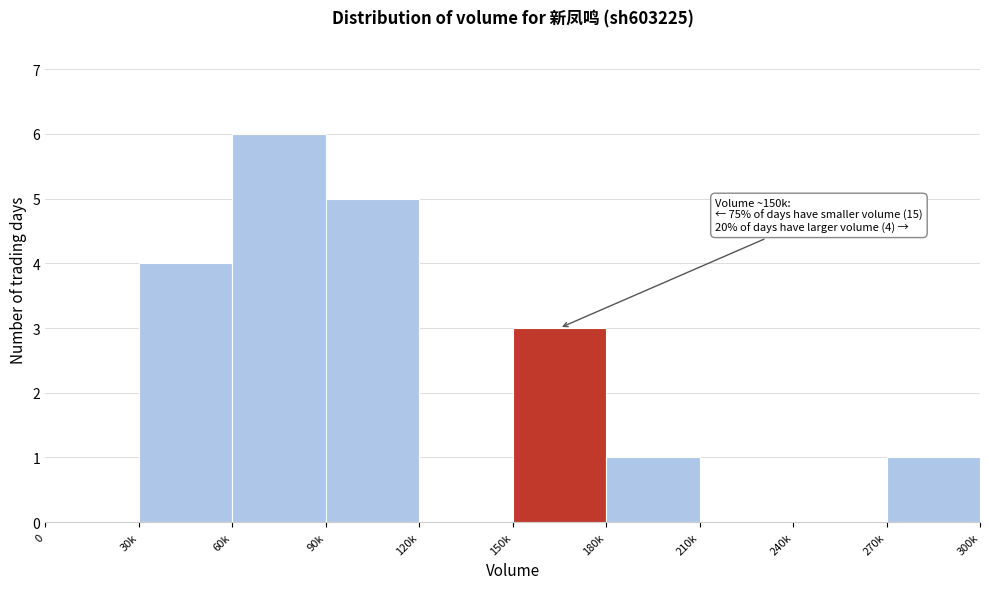

Reading left to right, transcribe all the data shown in this chart.

0=0	30k=4	60k=6	90k=5	120k=0	150k=3	180k=1	210k=0	240k=0	270k=1